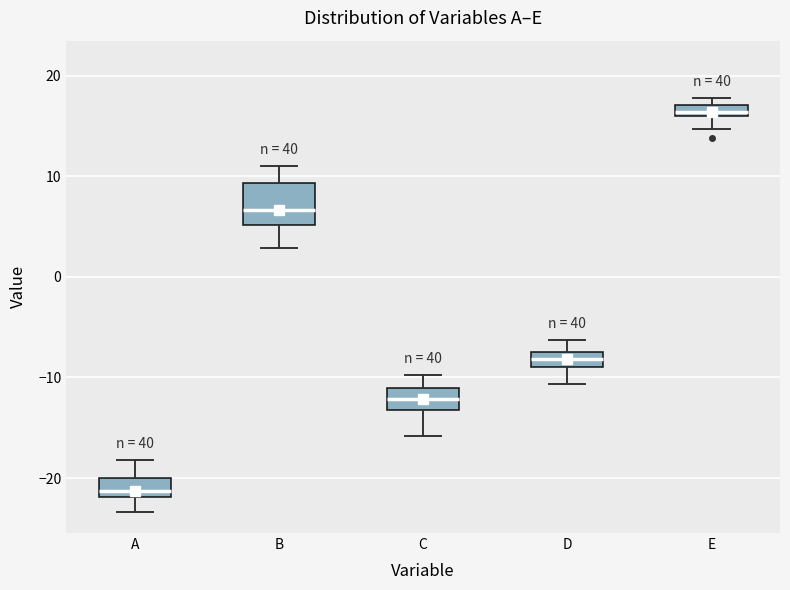

Which box is the tallest, from its lower edge to its upper edge?

B